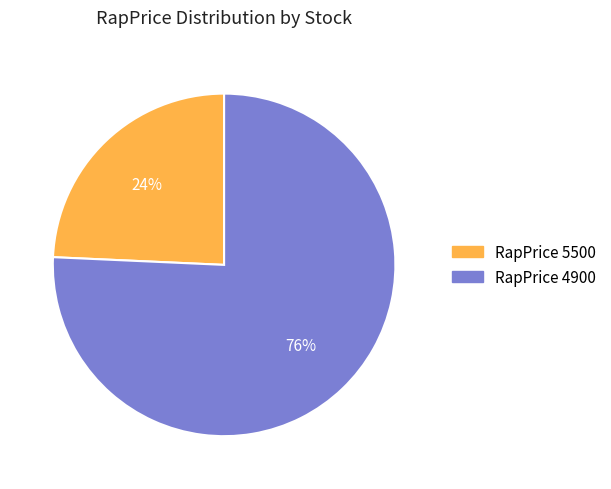

Which slice is the smallest?

RapPrice 5500